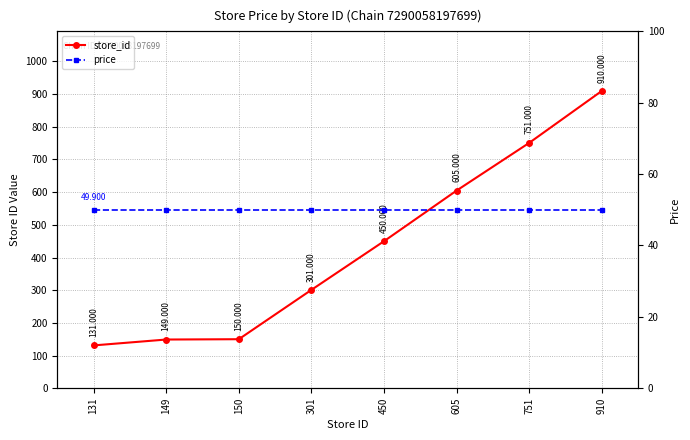

At how many categories does at least one series exceed 878?

1